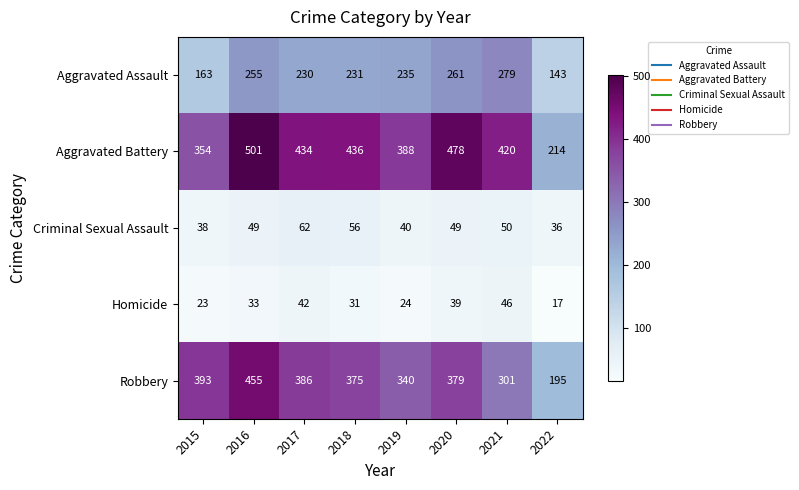

True or false: Homicide has a value of 23 at 2015.

True